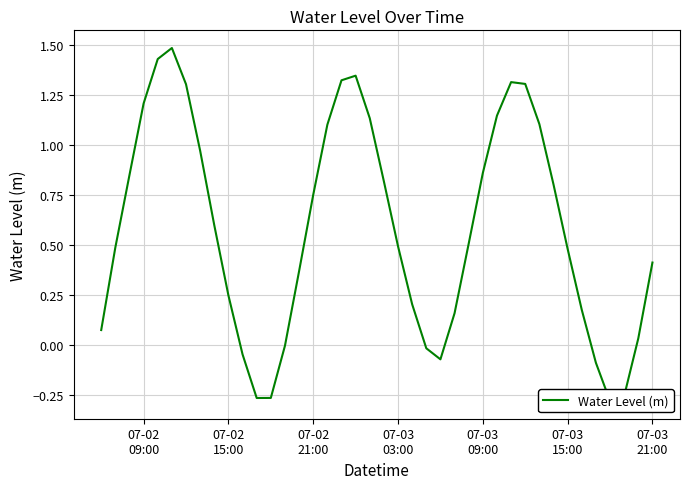

Reading left to right, list all the values displayed in this chart.

0.1	0.5	0.8	1.2	1.4	1.5	1.3	1.0	0.6	0.2	-0.0	-0.3	-0.3	-0.0	0.4	0.8	1.1	1.3	1.3	1.1	0.8	0.5	0.2	-0.0	-0.1	0.2	0.5	0.9	1.1	1.3	1.3	1.1	0.8	0.5	0.2	-0.1	-0.3	-0.3	0.0	0.4